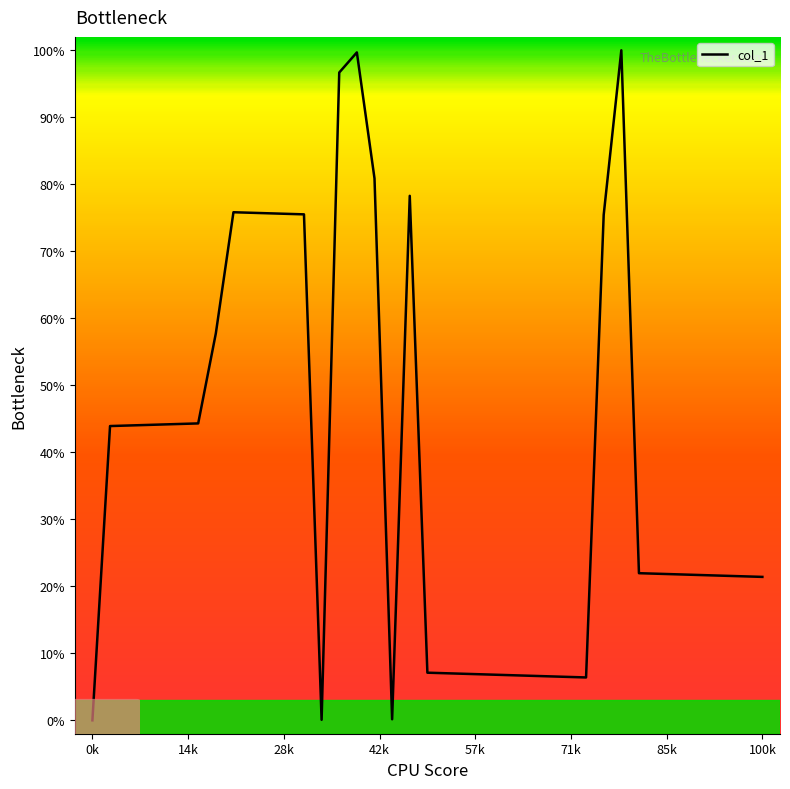

What is the difference between the maximum and second lowest values?

99.9